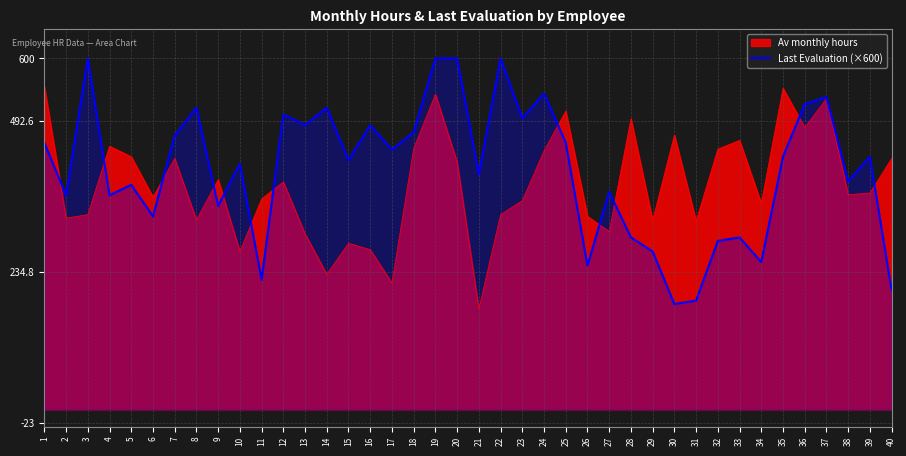

The value at 20 is 887.7. True or false?

False